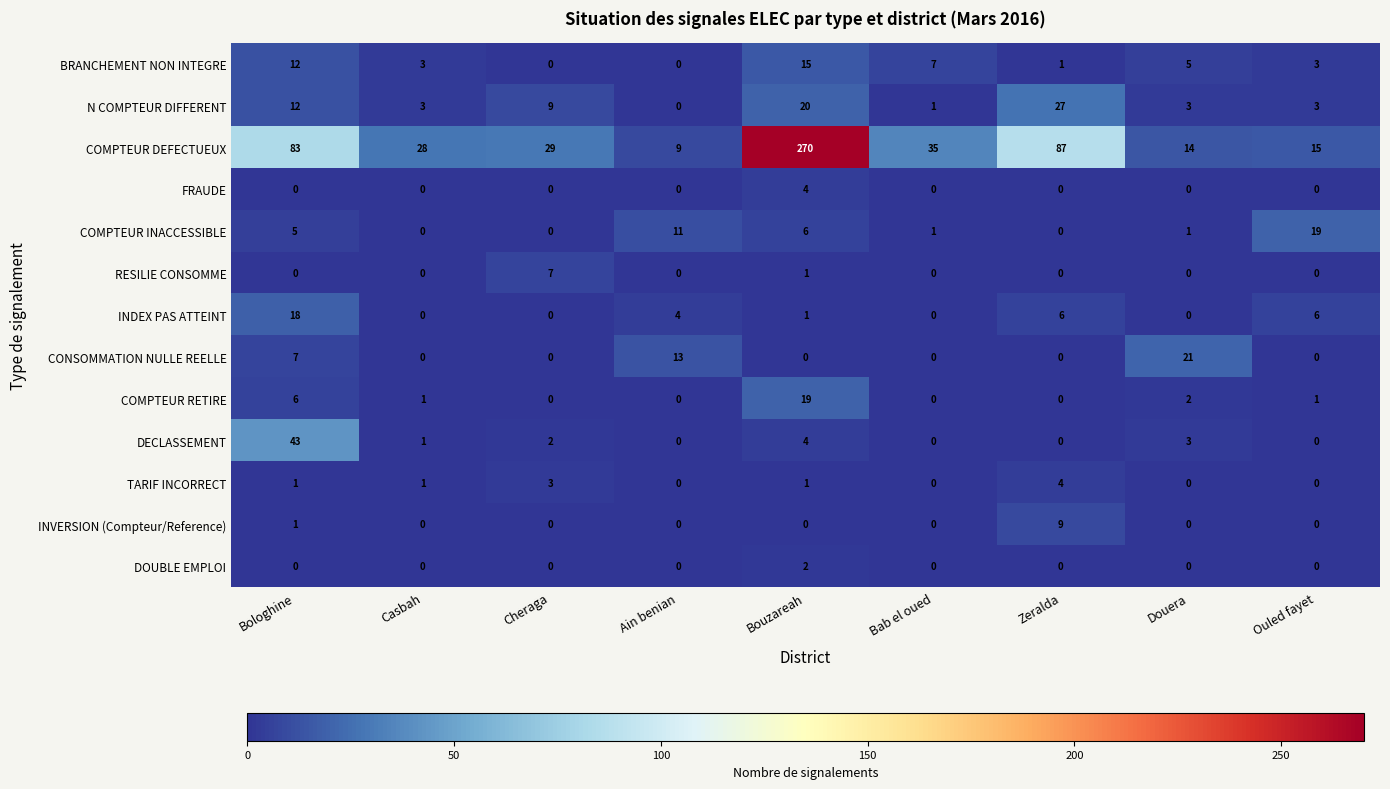

What is the sum of all TARIF INCORRECT values?

10